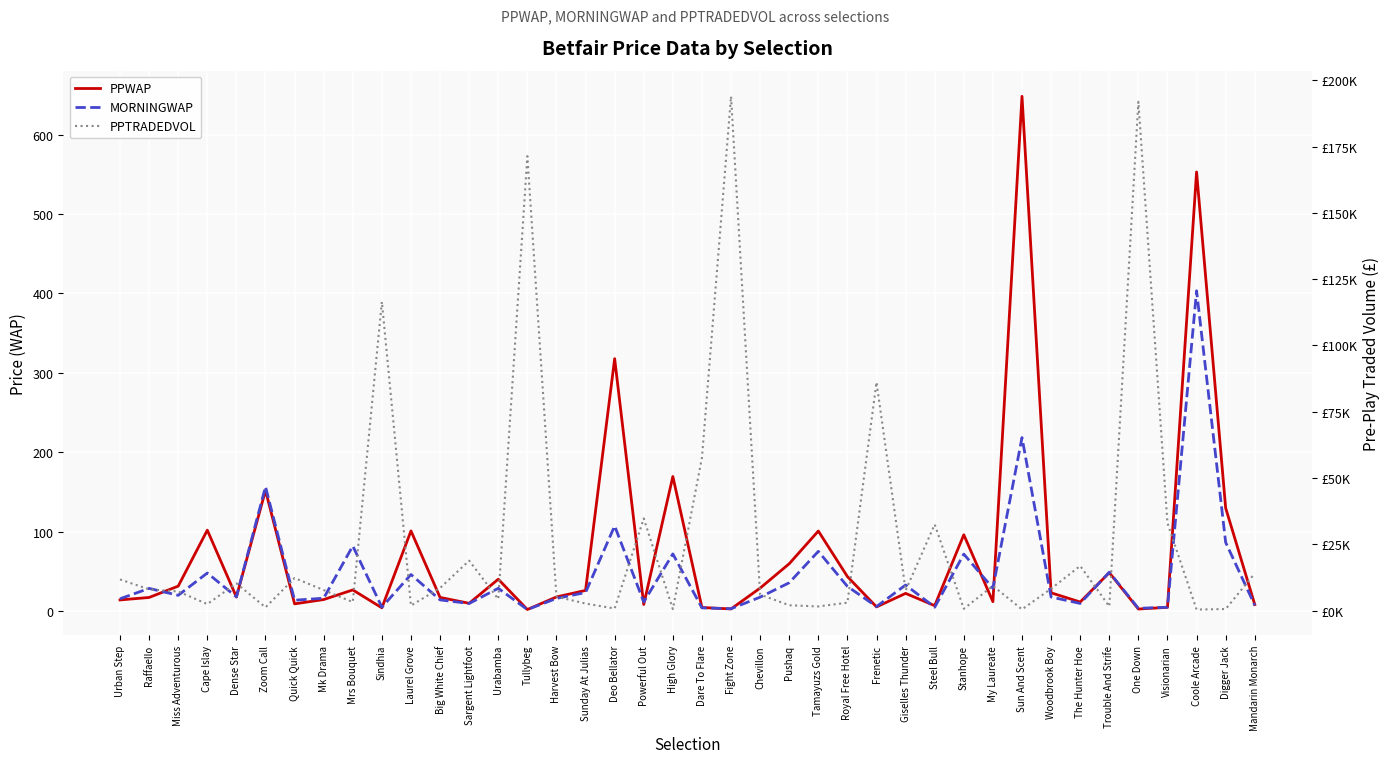

What is the value of the MORNINGWAP point at the 19th from the left?

11.2